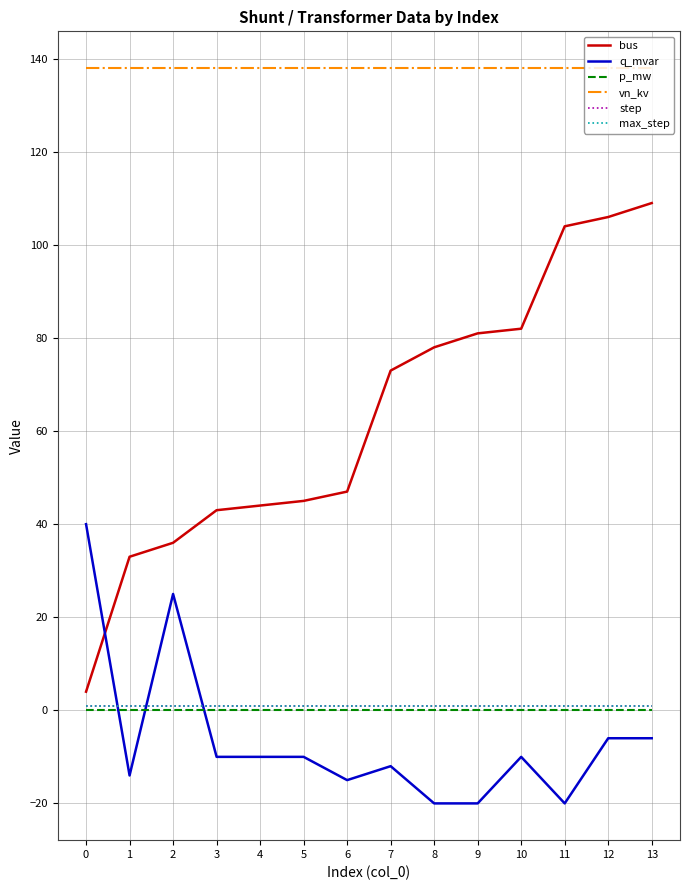

Does the chart display data point markers on the line(s)?

No